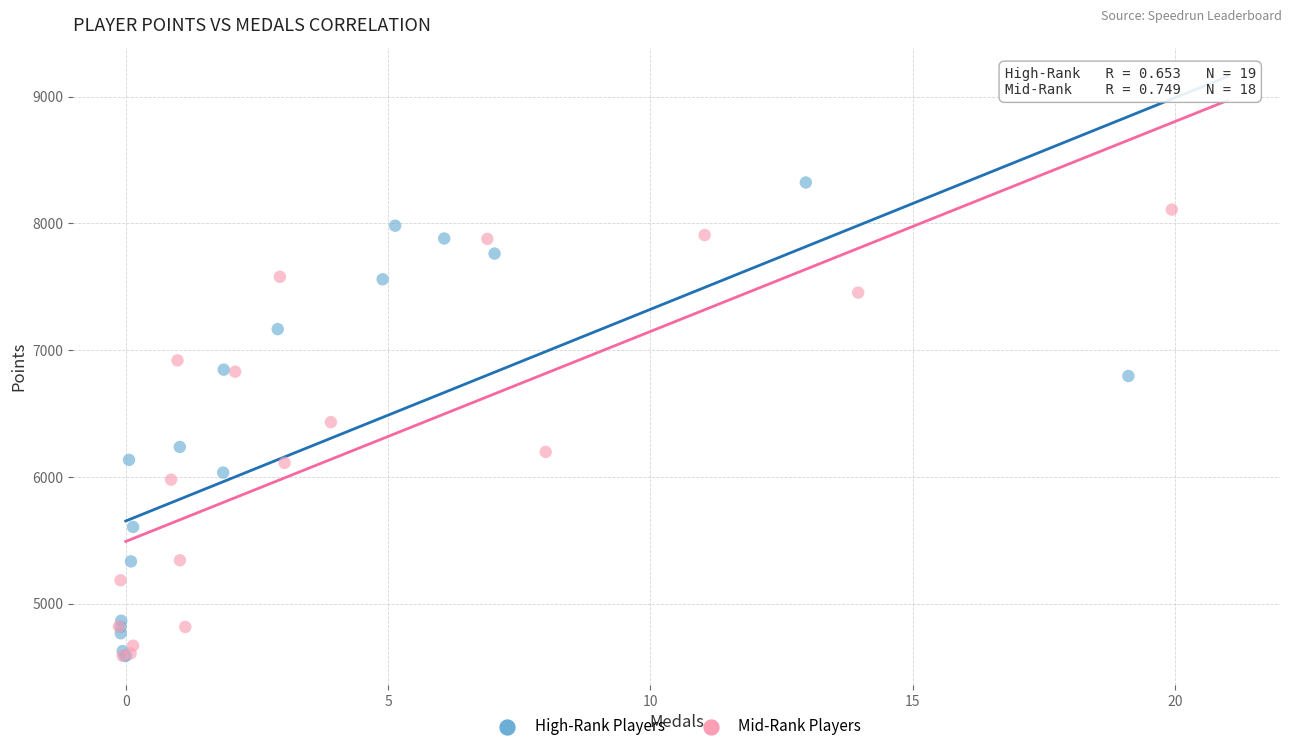

Which series contains the highest Y value?

High-Rank Players